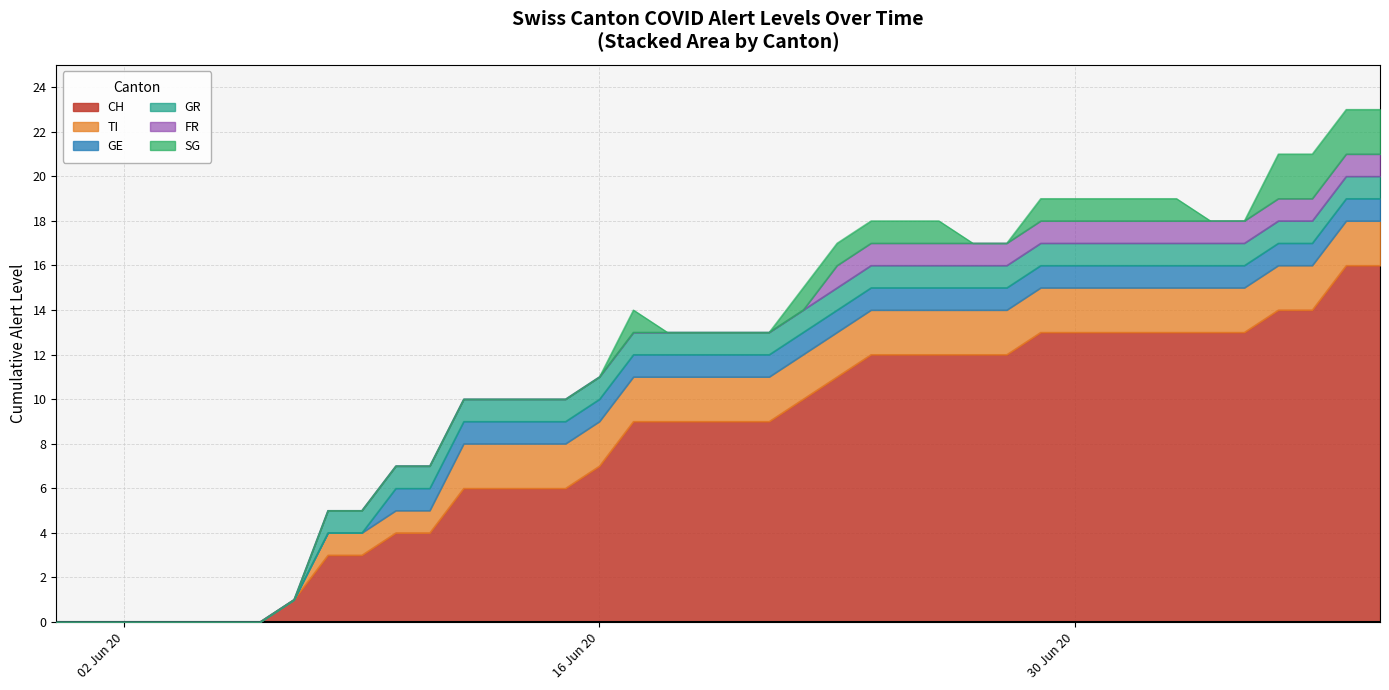

How many values in the CH series exceed 9?

18